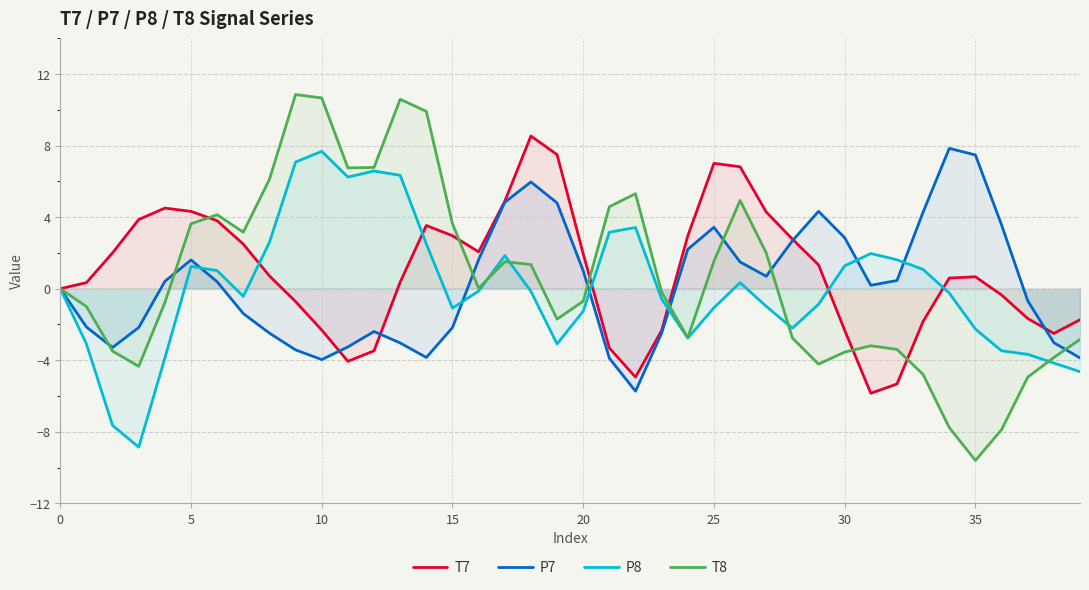

Is the value of T8 at 24 greater than the value of P8 at 33?

No